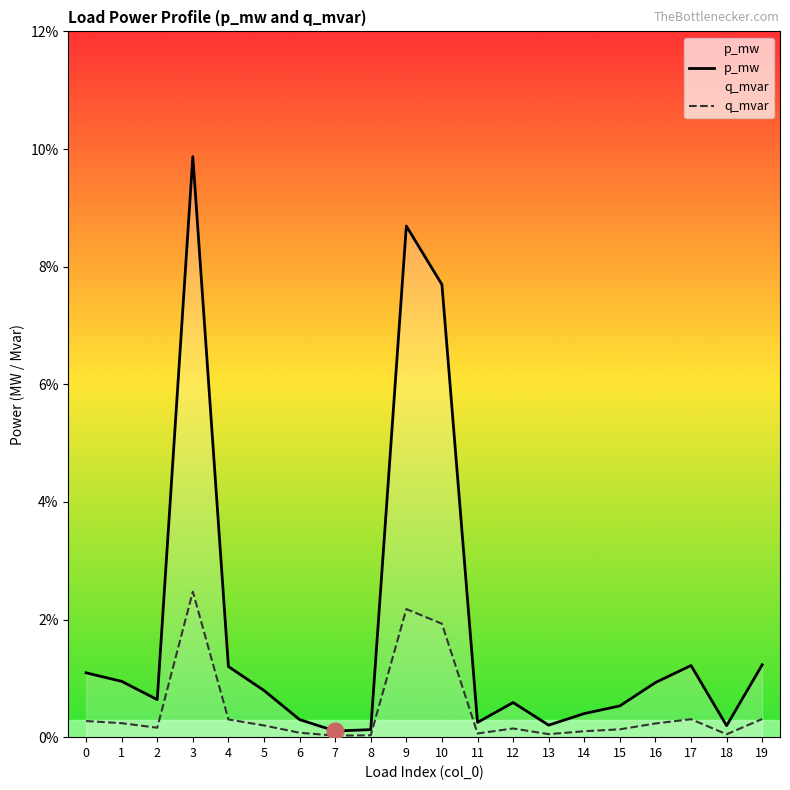

At which category is the sum across all series the highest?

3